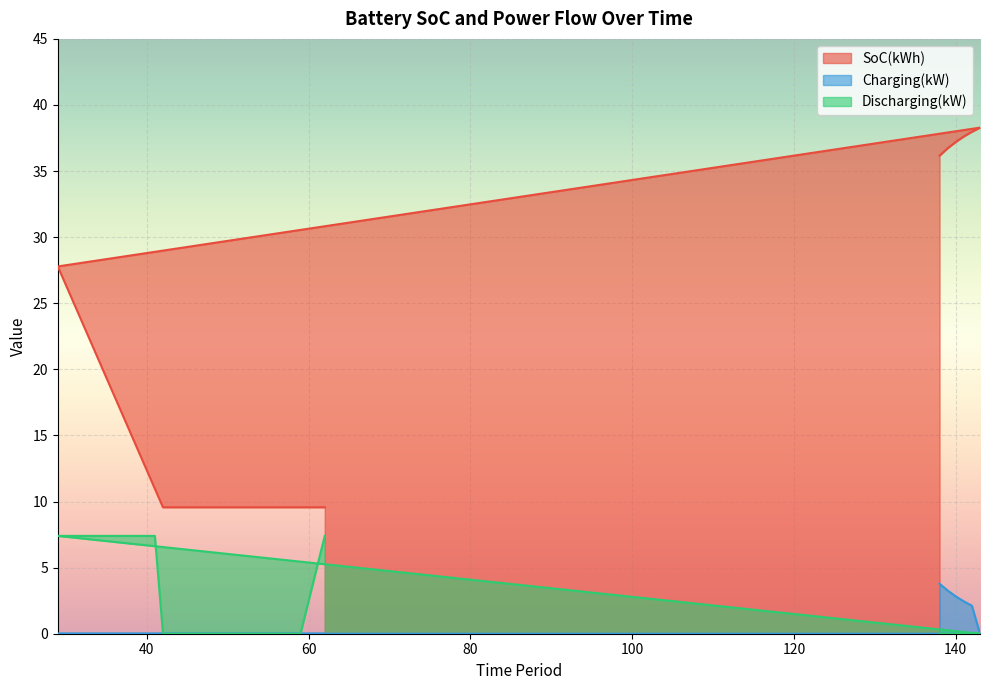

True or false: Discharging(kW) has more than 2 points higher than both neighbors.

False